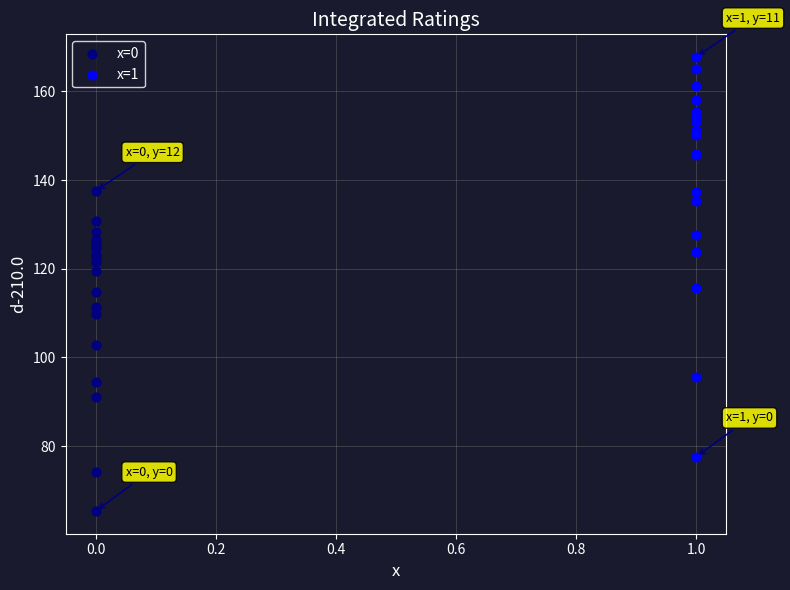

Which series contains the lowest Y value?

x=0